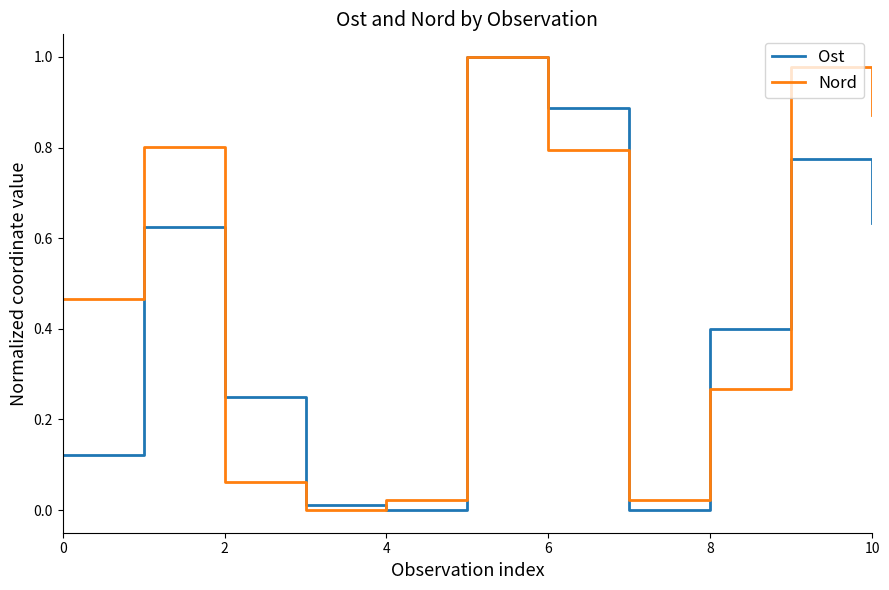

Which series has the largest total across all categories?

Nord